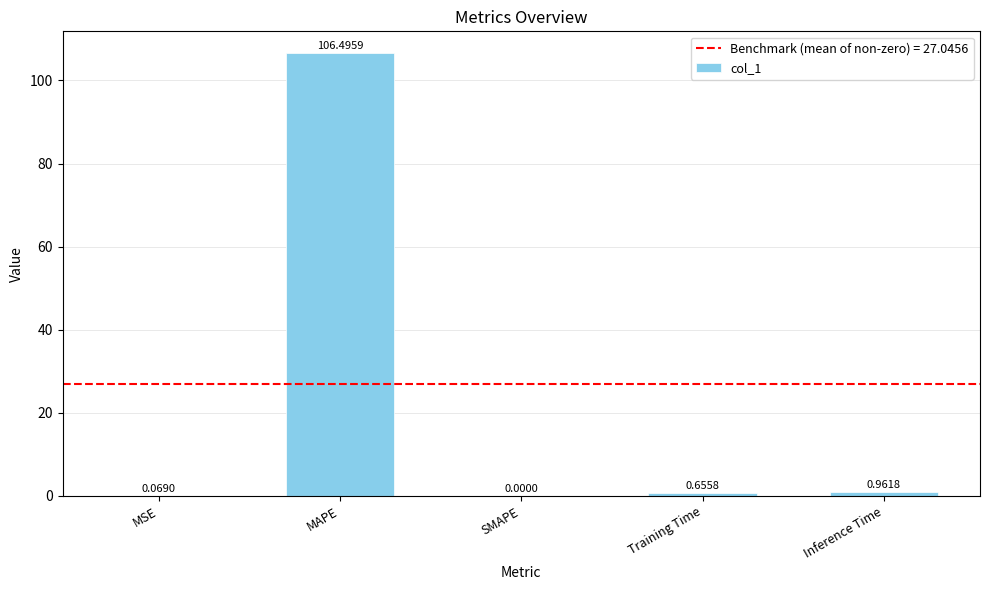

What is the sum of the values at Inference Time and MAPE?

107.5